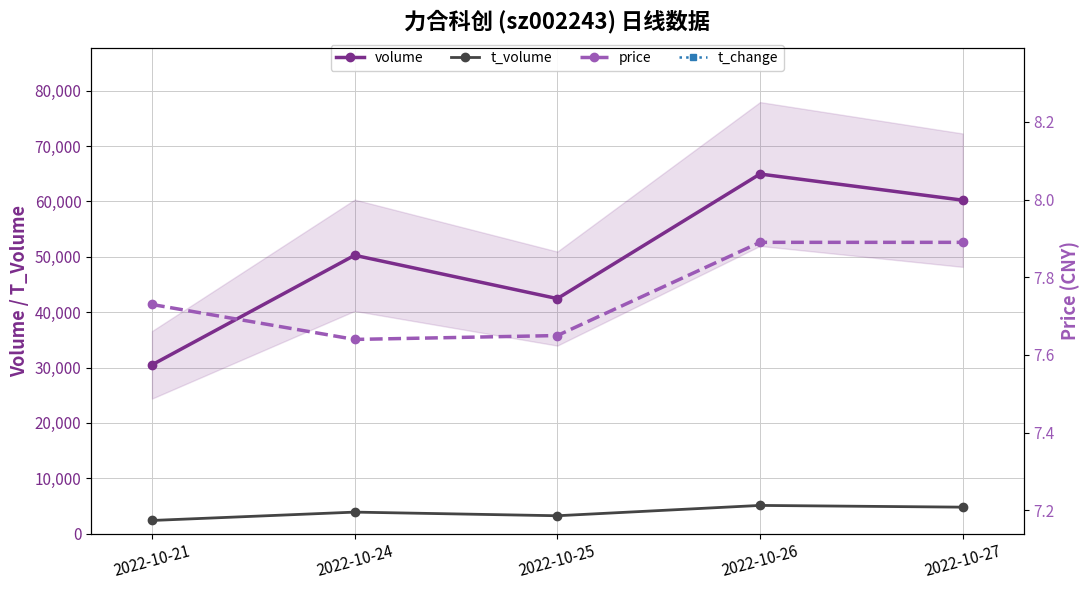

List the series in order of their peak value, highest first.

volume, t_volume, price, t_change